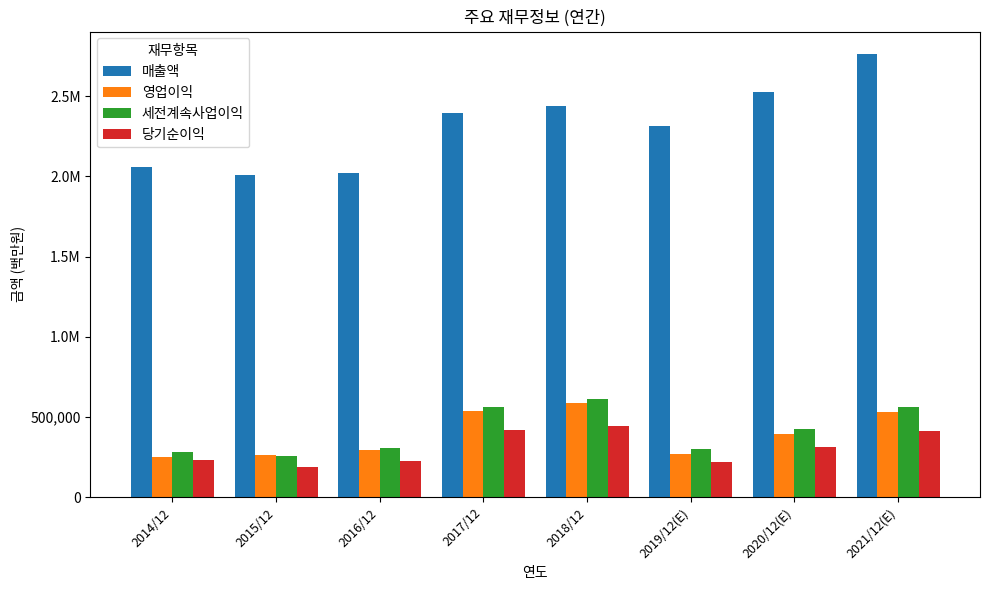

Are the bars horizontal?

No